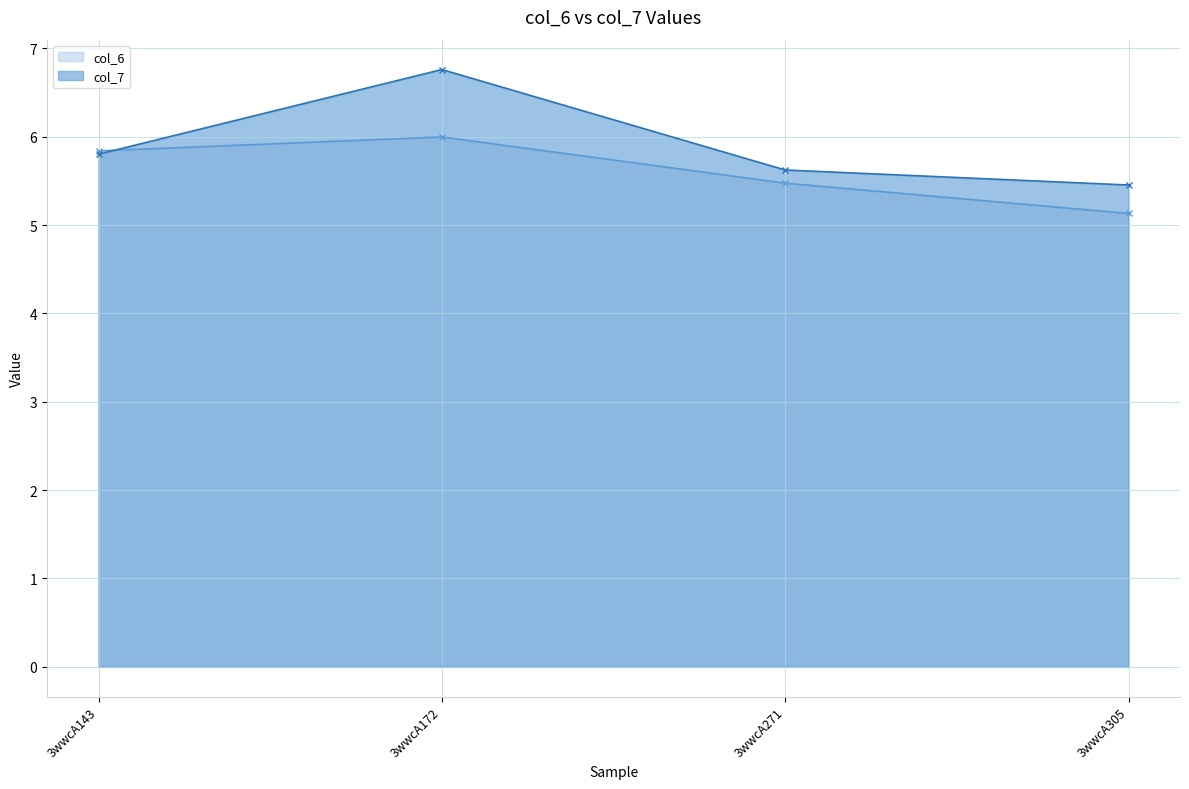

What are all the series names shown in the legend?

col_6, col_7